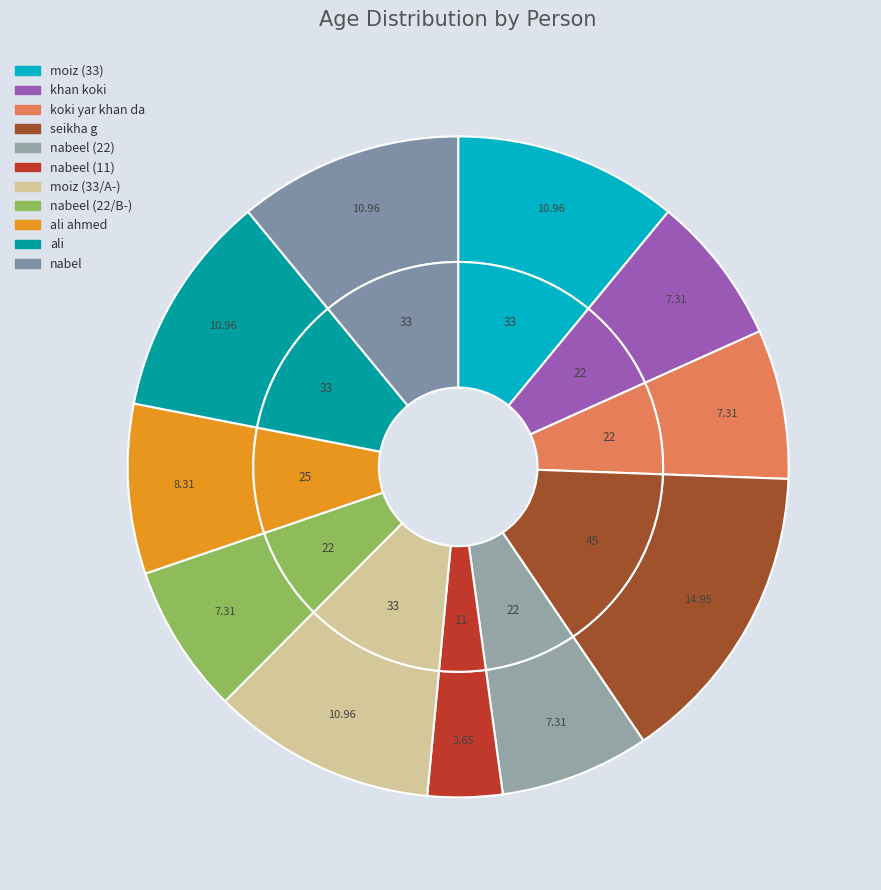

What percentage is NOT represented by khan koki?

92.7%